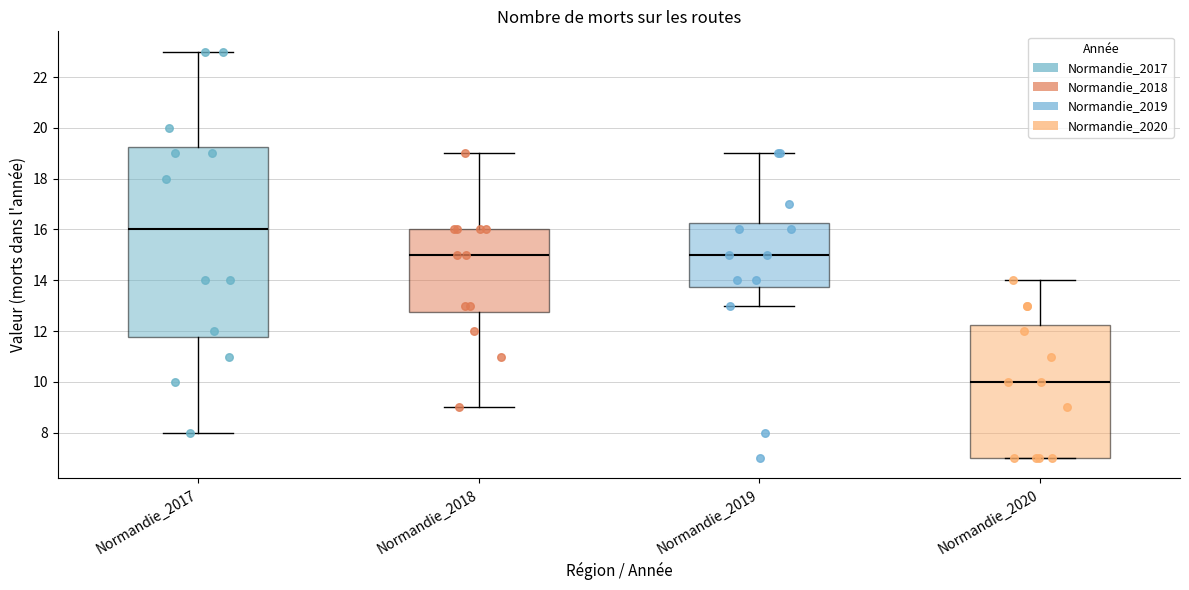

Where is the upper edge of the box for Normandie_2017 on the y-axis? The values are not printed on the chart, so give them approximately, as read against the axis.

19.2